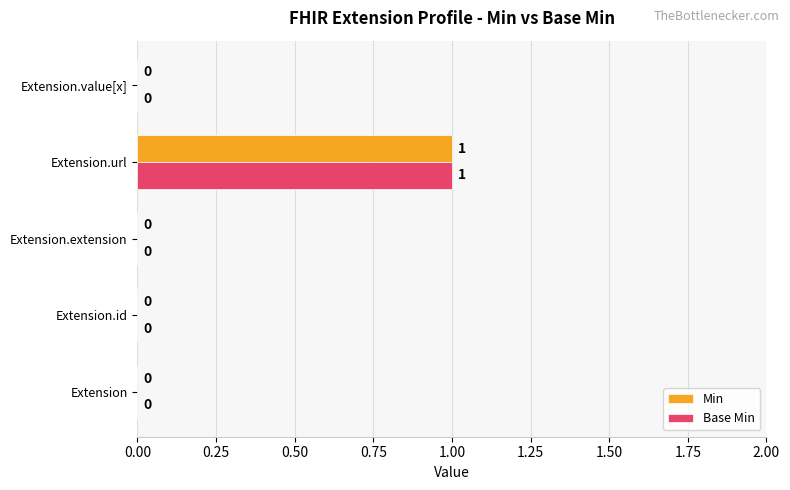

At which category is the sum across all series the highest?

Extension.url